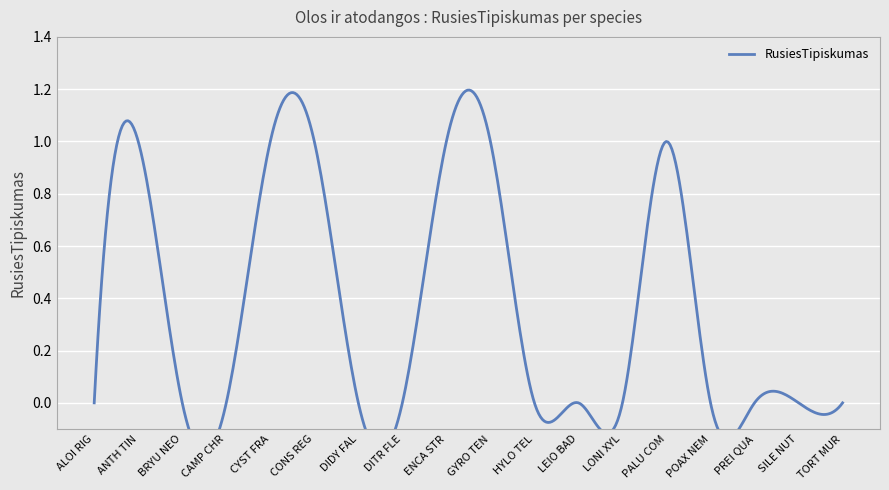

Which has a higher value, SILE NUT or TORT MUR?

SILE NUT